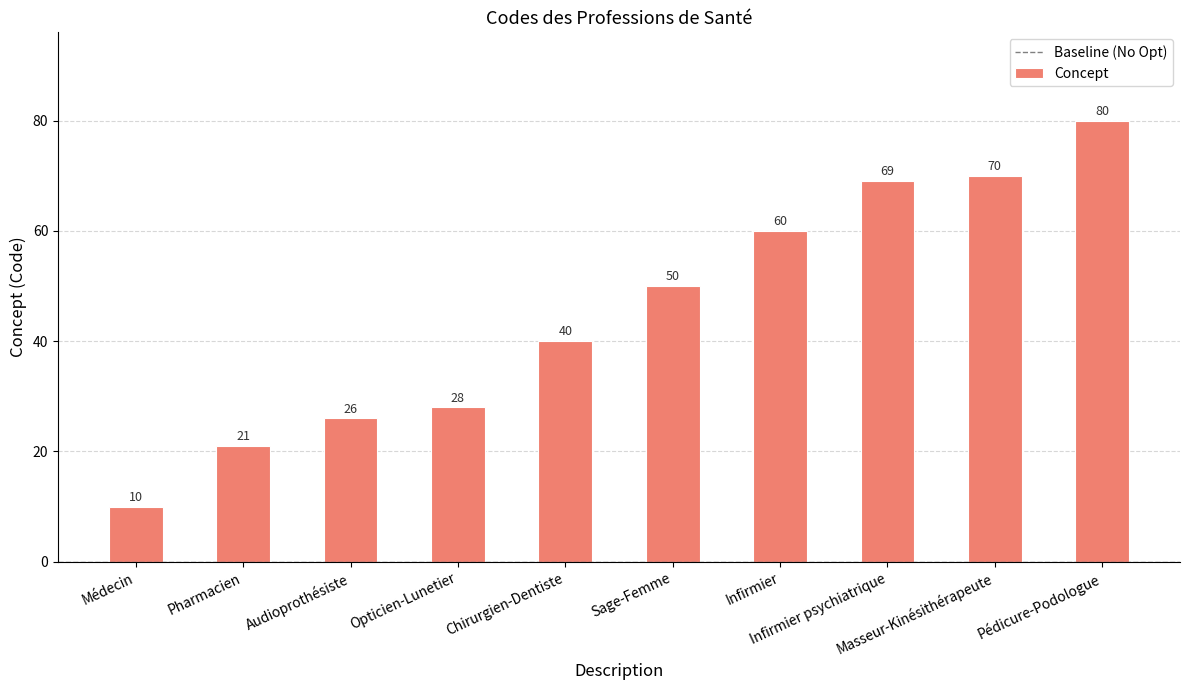

What position from the right is Audioprothésiste?

8